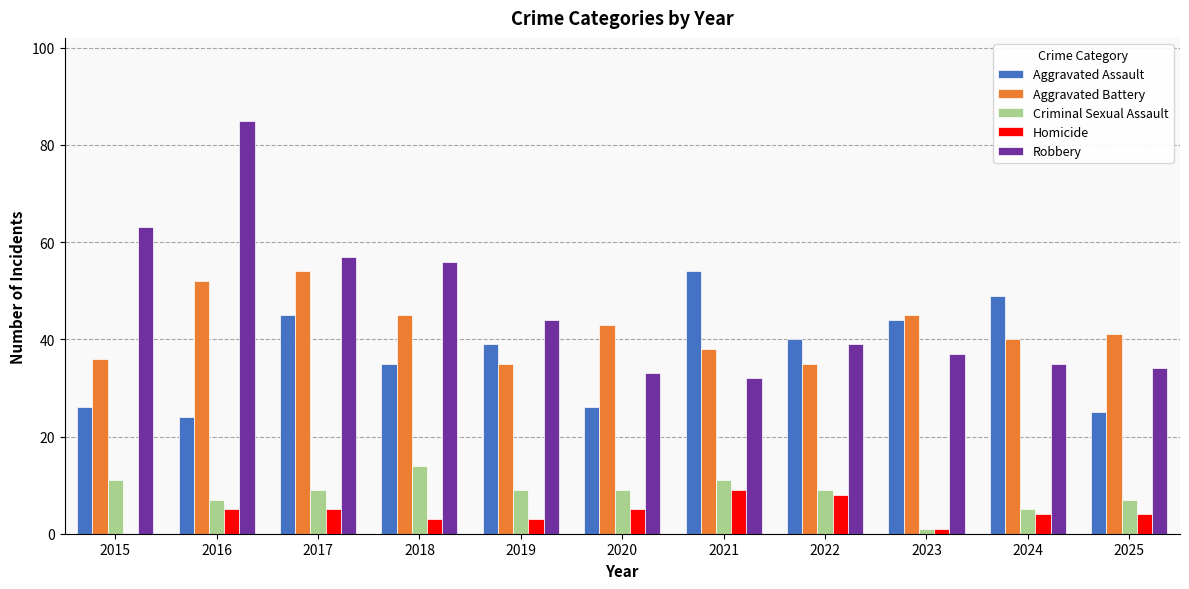

Between 2015 and 2020, which series saw the biggest shift?

Robbery